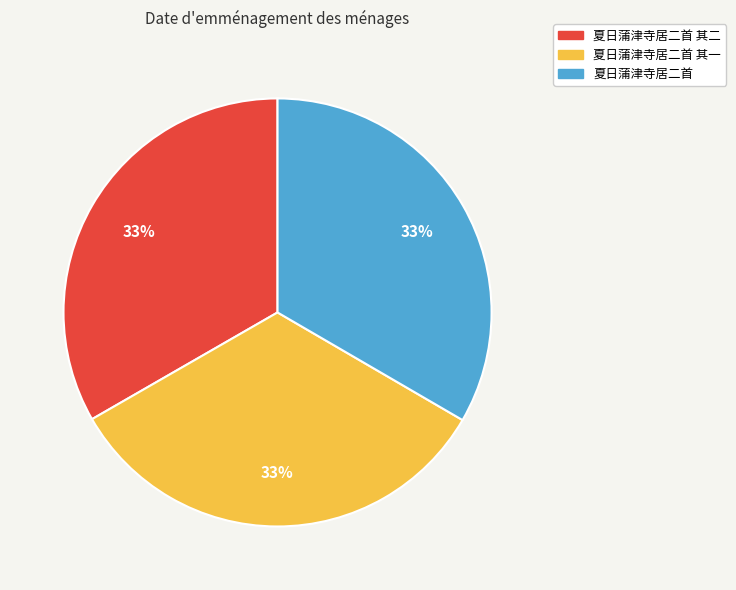

To the nearest percent, what is the average slice percentage?

33%